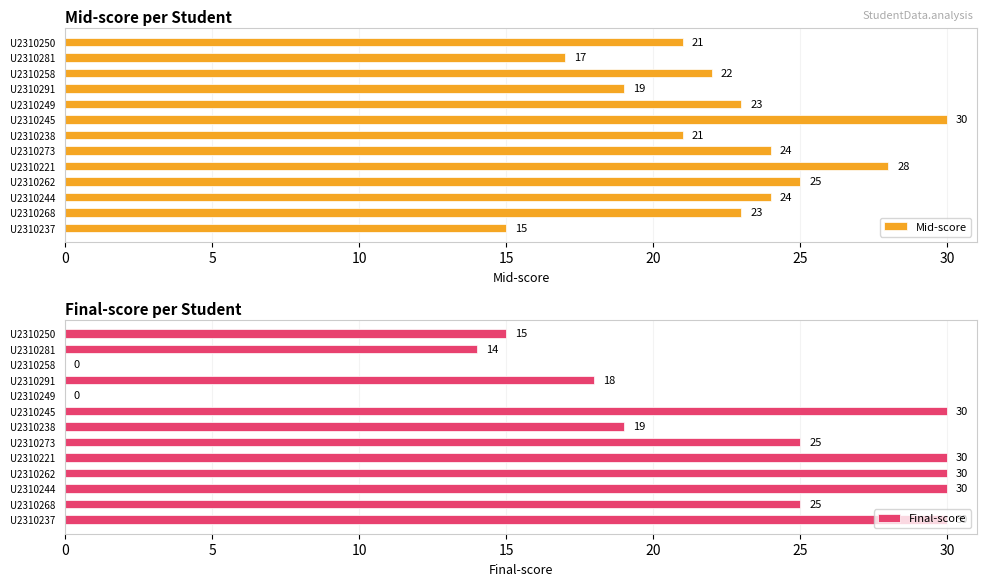

What is the value of the Final-score bar at the 10th from the left?

18